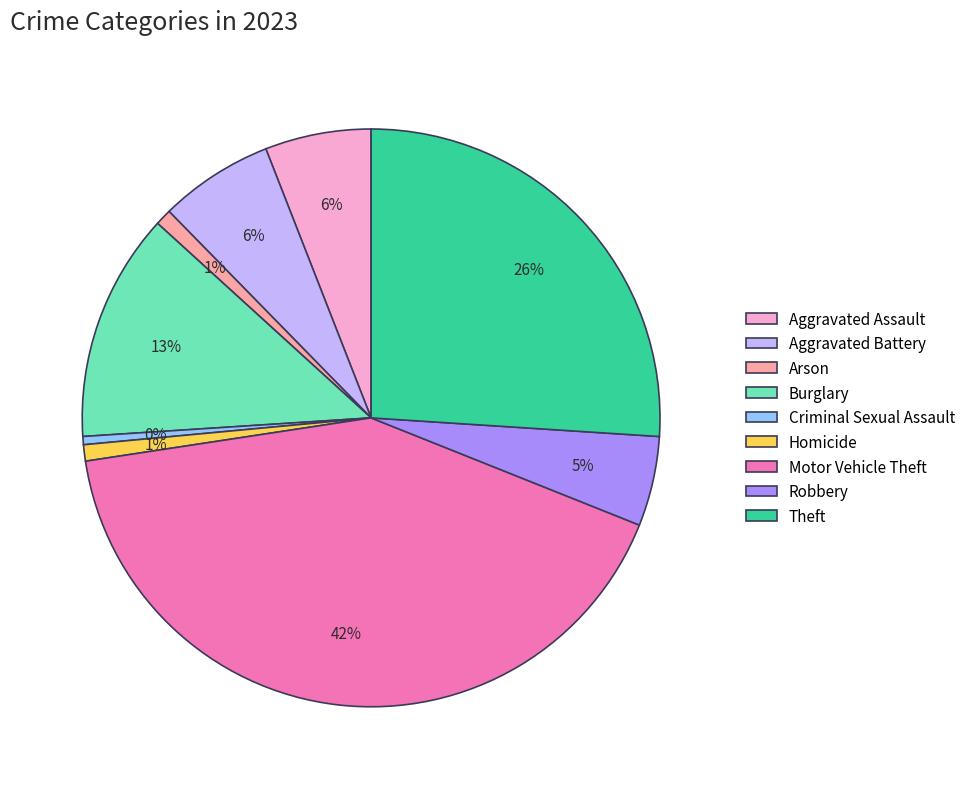

What is the largest slice in the pie chart?

Motor Vehicle Theft